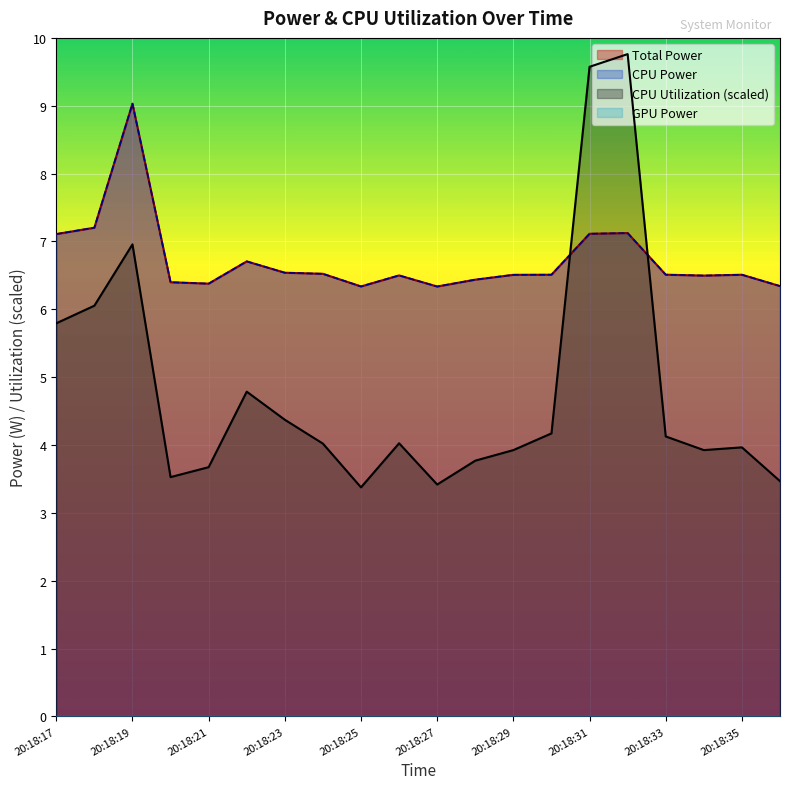

At which label does Total Power reach its peak?

20:18:19